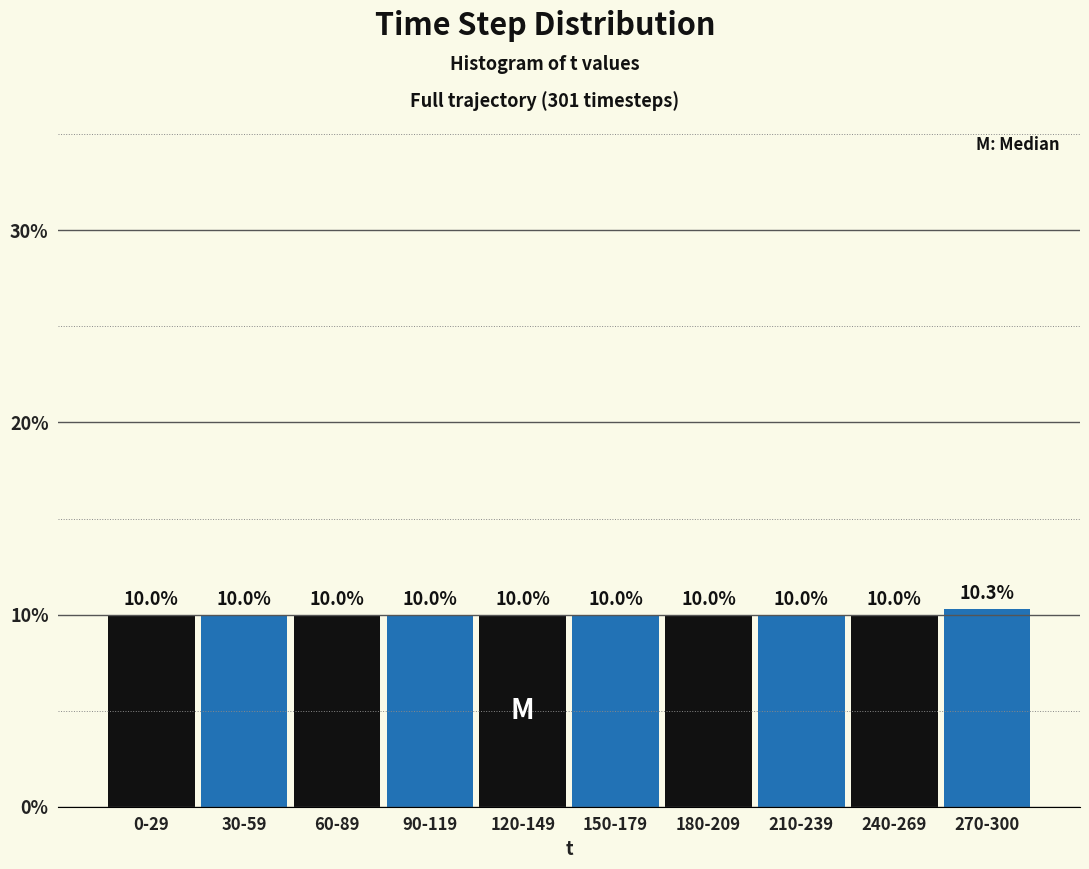

Reading left to right, what are all the values shown in this chart?

0-29=10.0	30-59=10.0	60-89=10.0	90-119=10.0	120-149=10.0	150-179=10.0	180-209=10.0	210-239=10.0	240-269=10.0	270-300=10.3